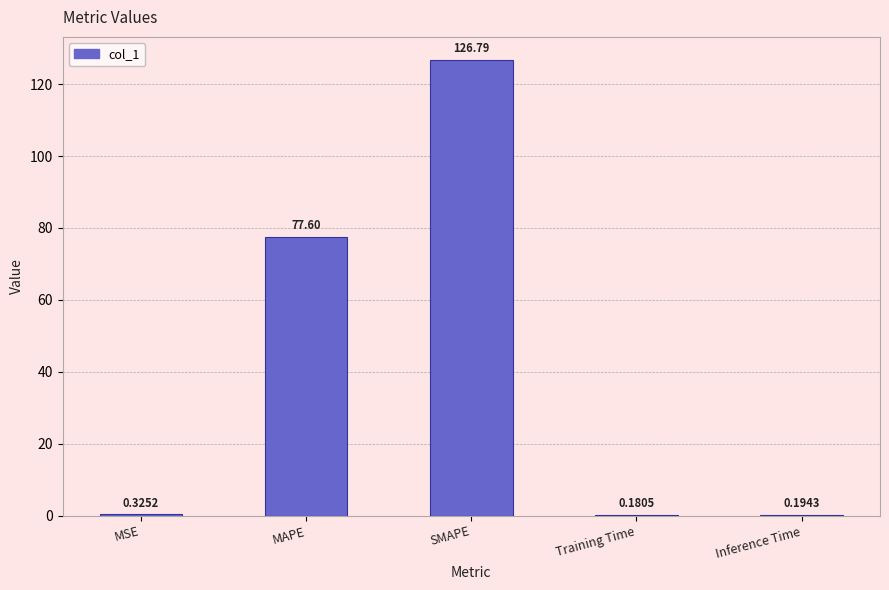

Which has a higher value, SMAPE or Inference Time?

SMAPE